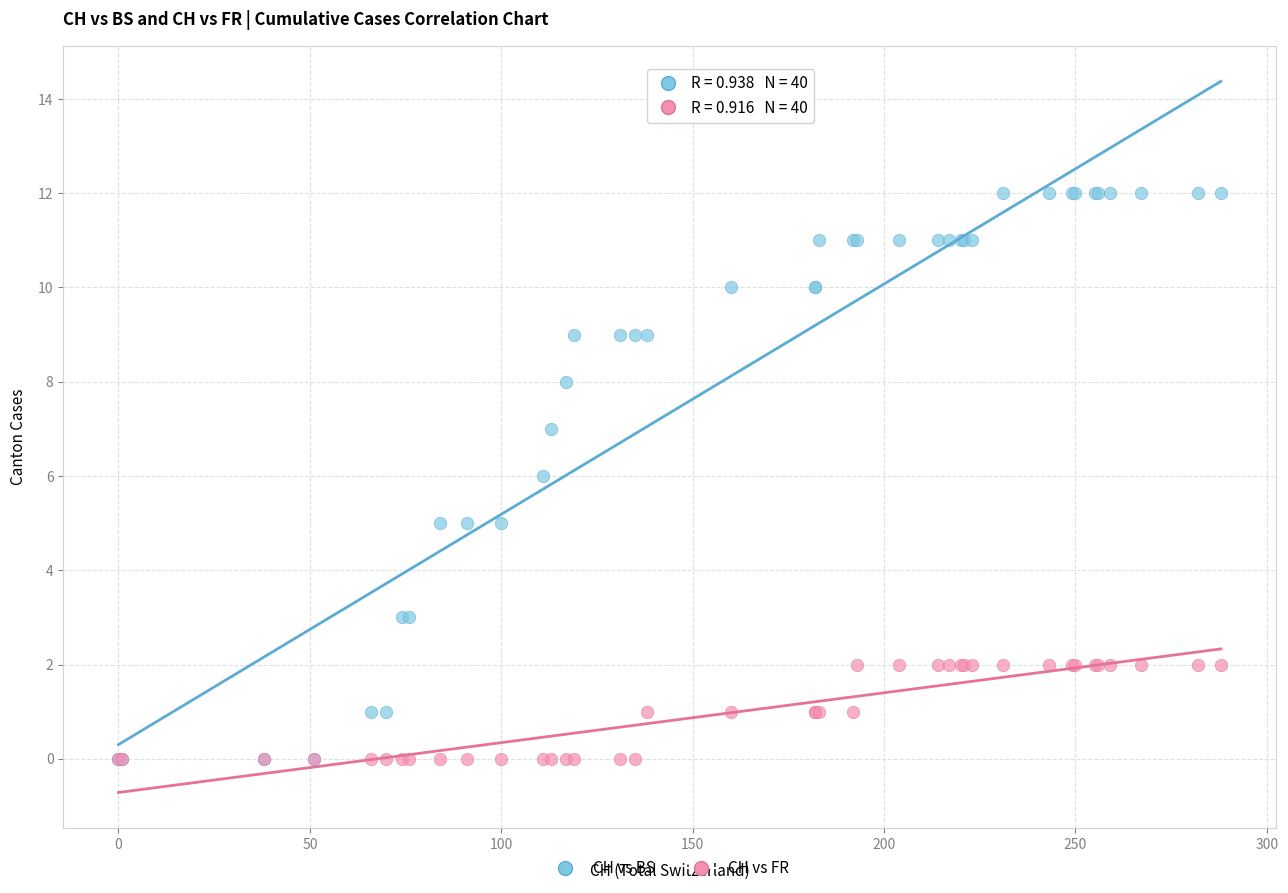

Which series has the largest Y range (max minus min)?

CH vs BS